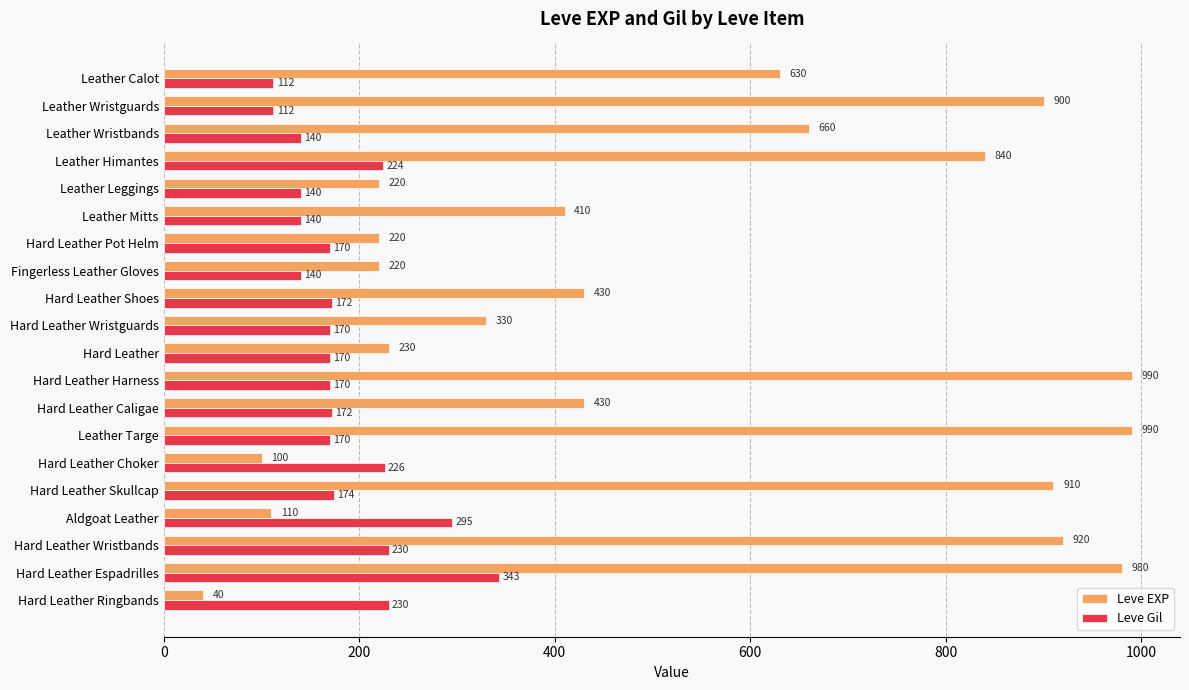

How many categories are shown in the chart?

20